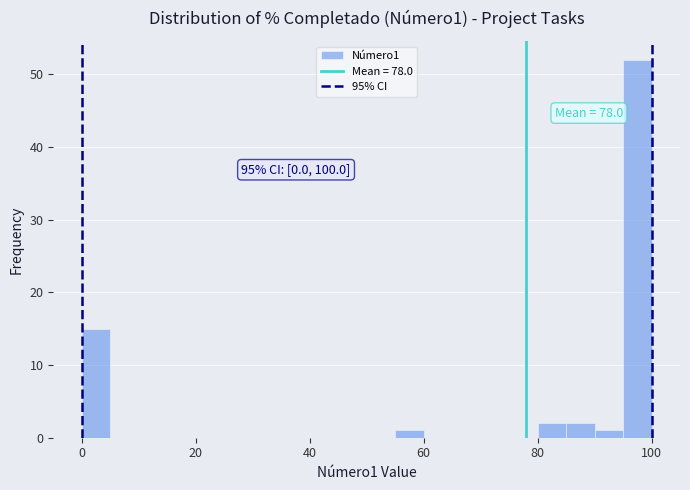

Read against the x-axis, roughly where is the centre of the tallest bar?

98